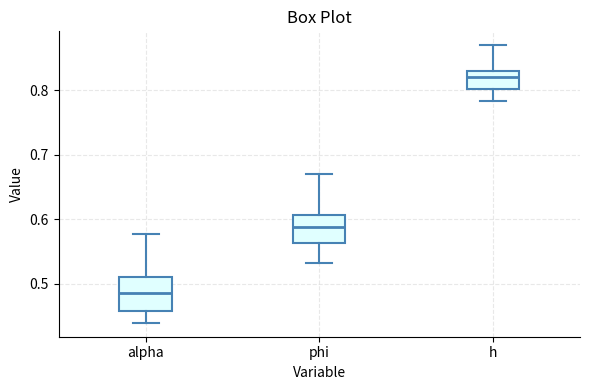

Reading left to right, read every box against the y-axis: the position of its median line, the range the box covers, and the ends of its whiskers. The values are not printed on the chart, so give them approximately, as read against the axis.

alpha: median 0.48, box 0.46 to 0.51, whiskers 0.44 to 0.58
phi: median 0.59, box 0.56 to 0.61, whiskers 0.53 to 0.67
h: median 0.82, box 0.80 to 0.83, whiskers 0.78 to 0.87